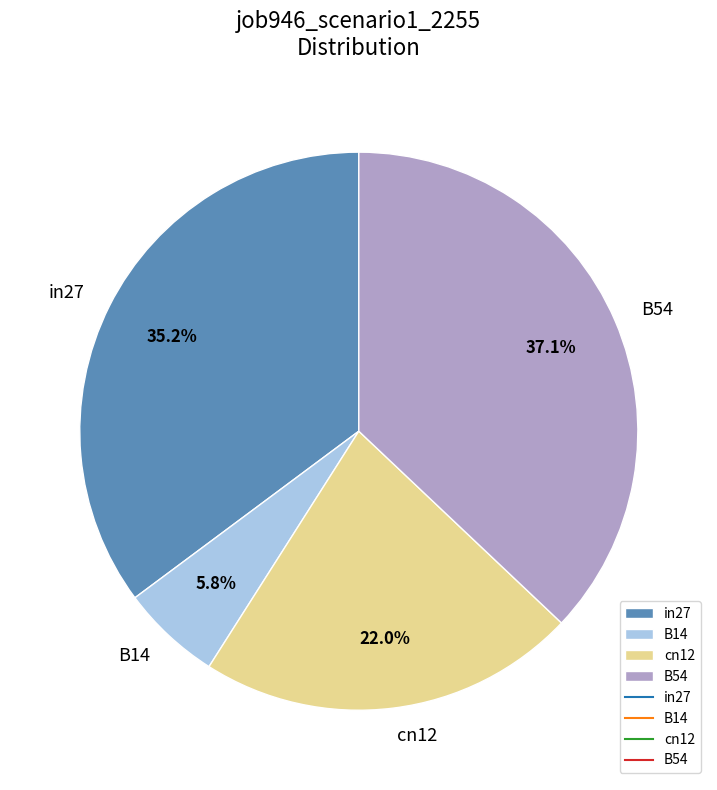

How many slices are in this pie chart?

4